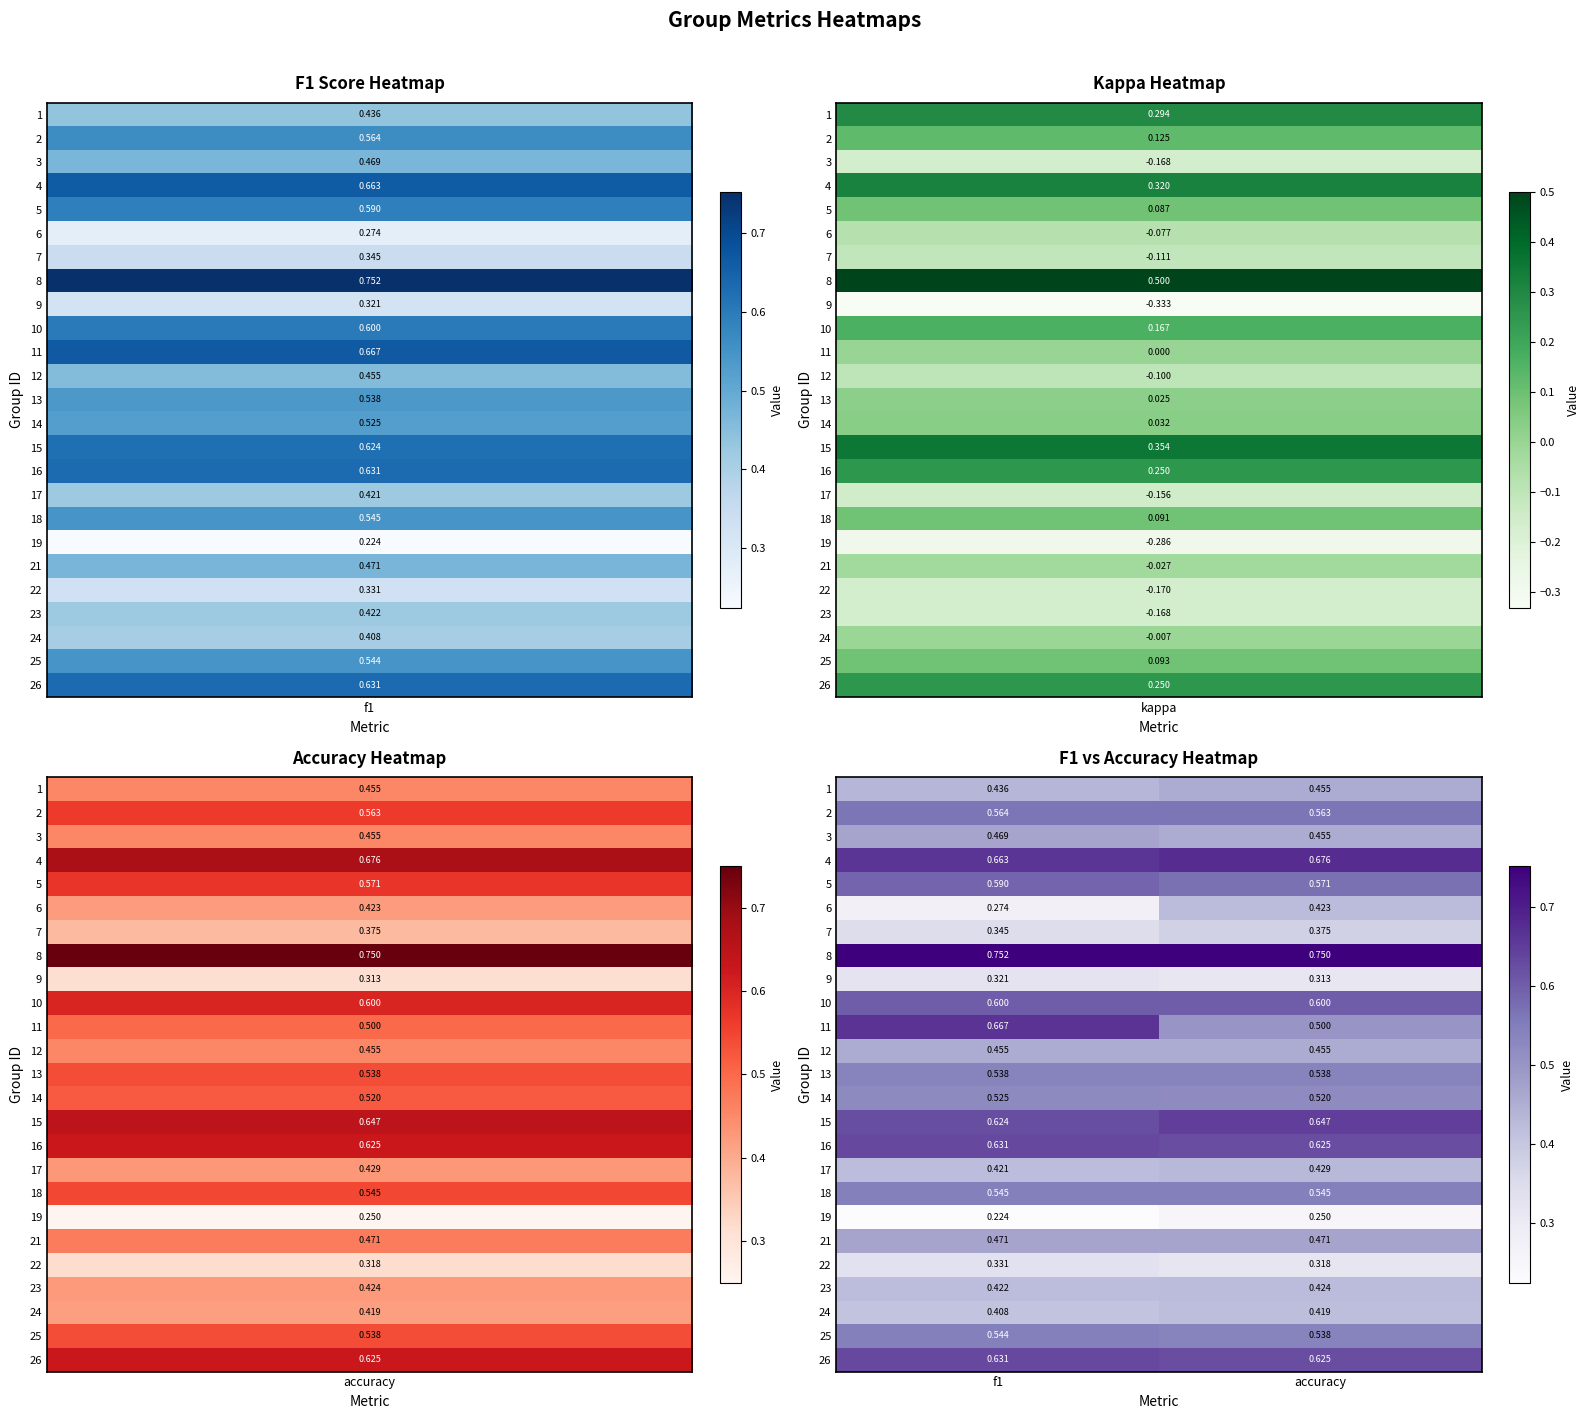

Is the value of 17 at f1 greater than the value of 18 at accuracy?

No